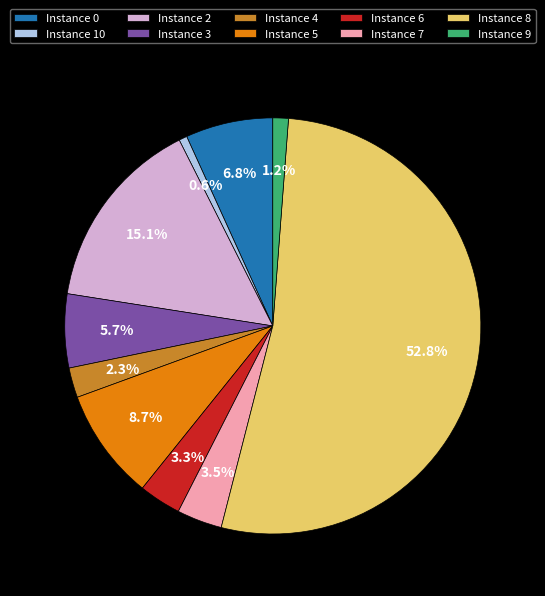

Does any single category account for the majority?

Yes